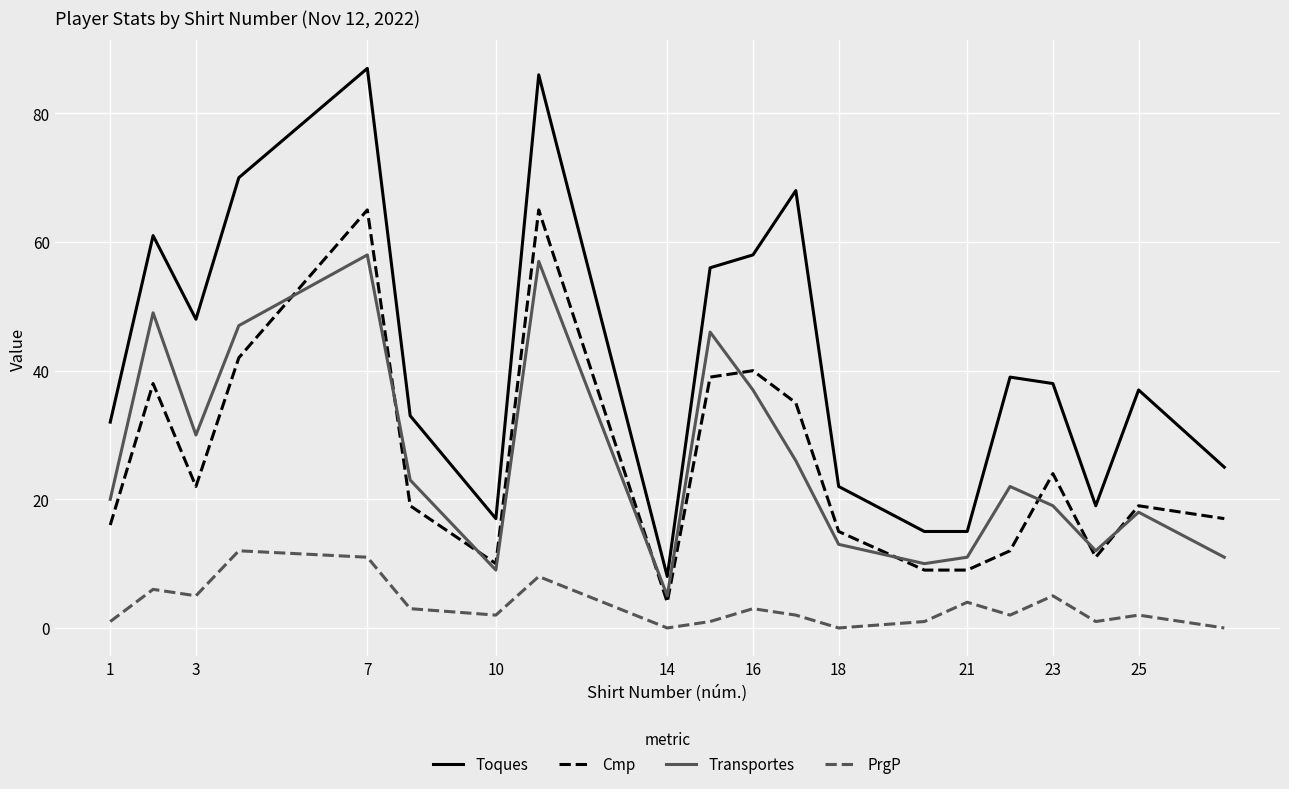

Which series has the largest total across all categories?

Toques